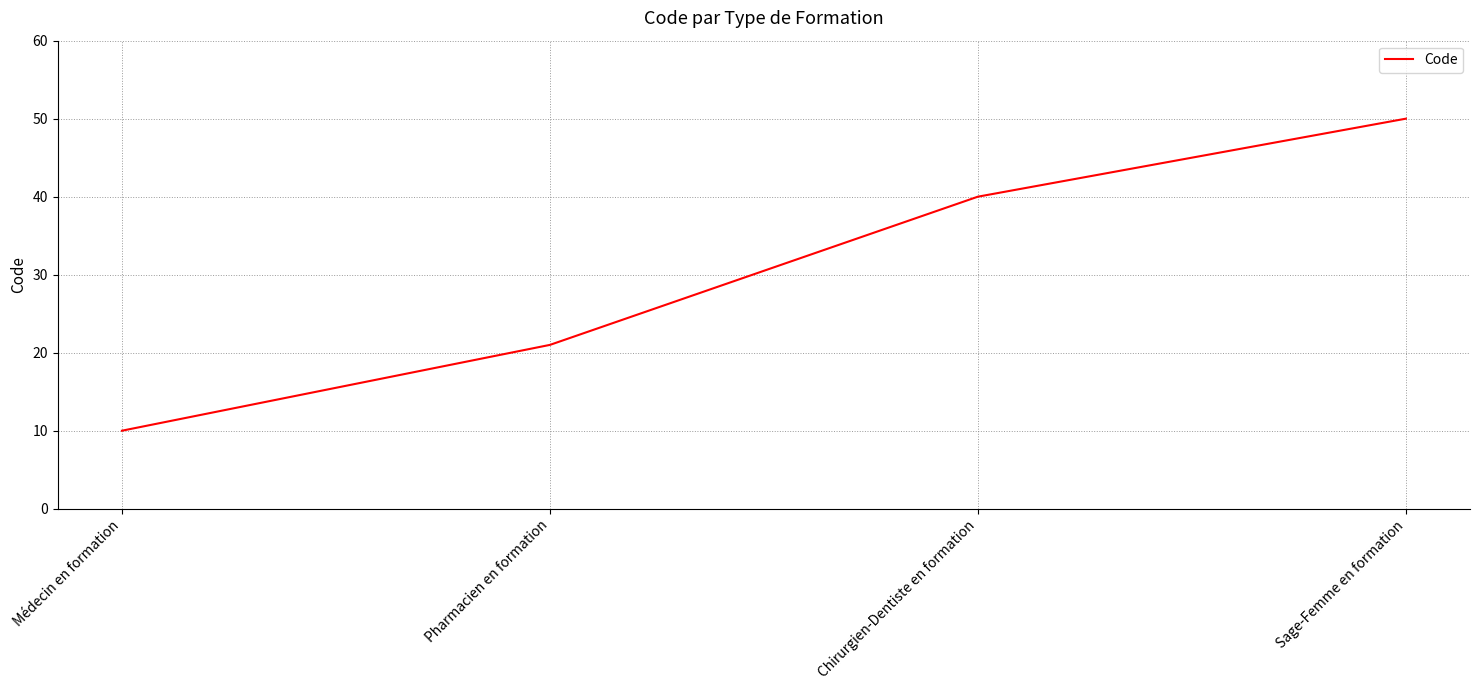

Does the chart display data point markers on the line(s)?

No